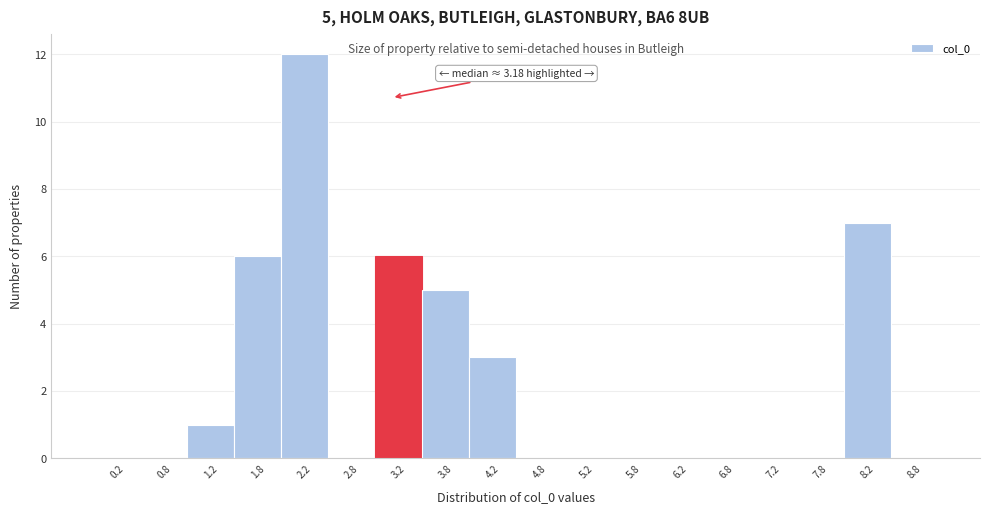

Which range on the x-axis has the tallest bar?

2.0 to 2.5